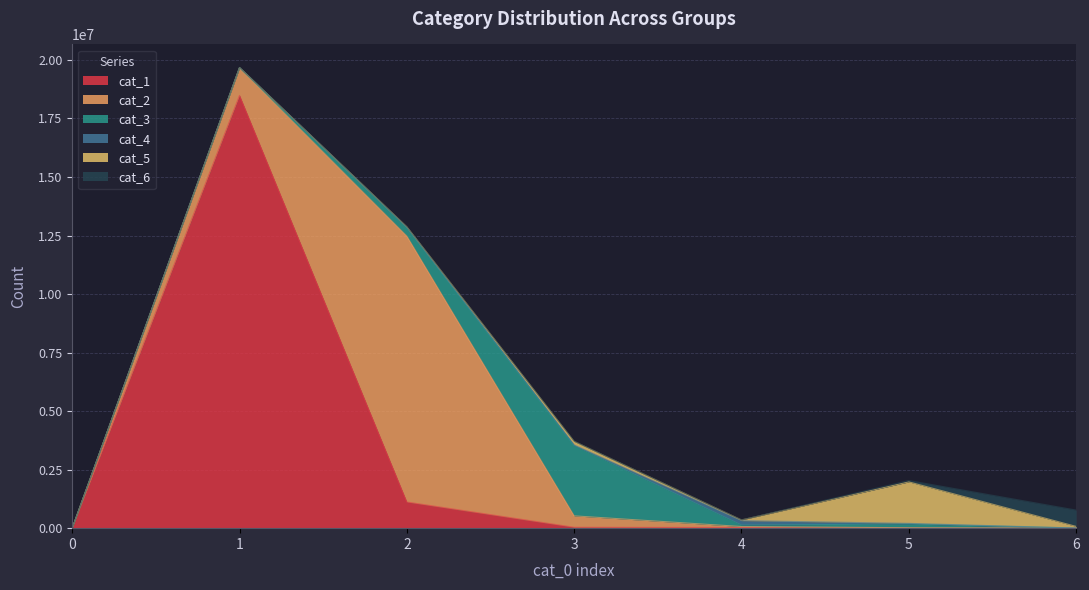

The cat_5 series shows 1772001 at 5. True or false?

True